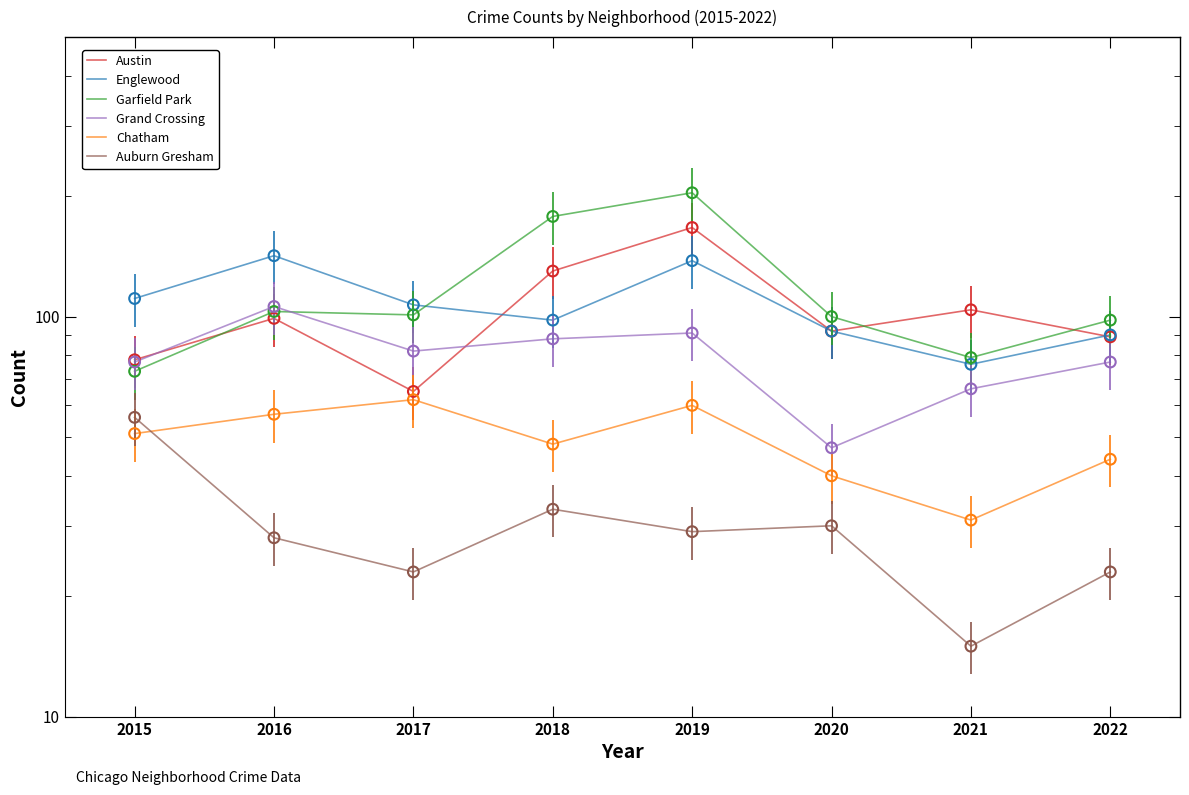

Which series has the largest total across all categories?

Garfield Park